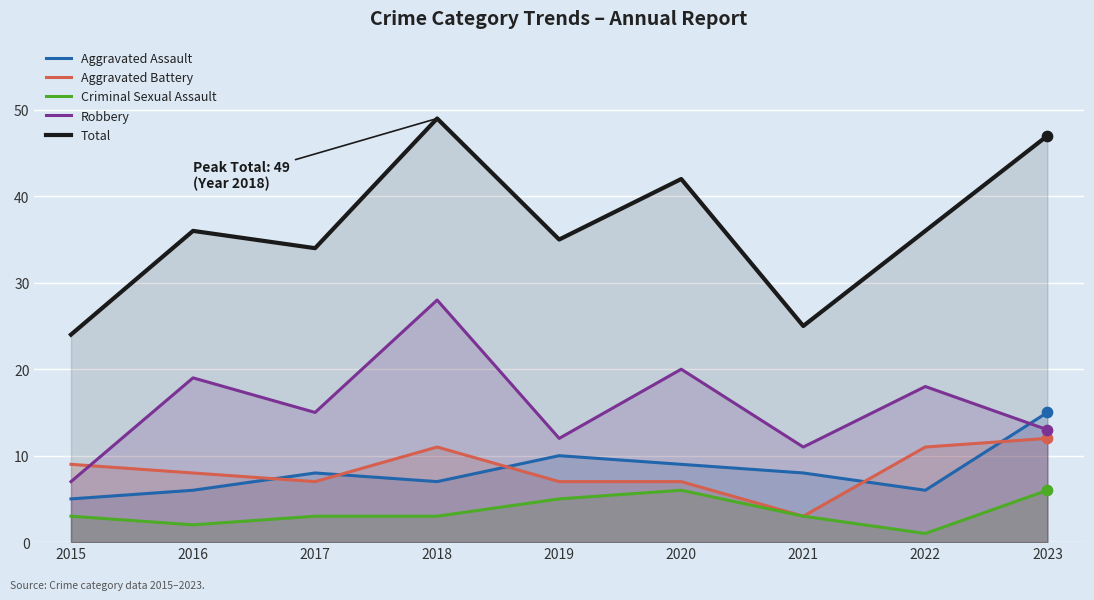

Which series has the largest total across all categories?

Total